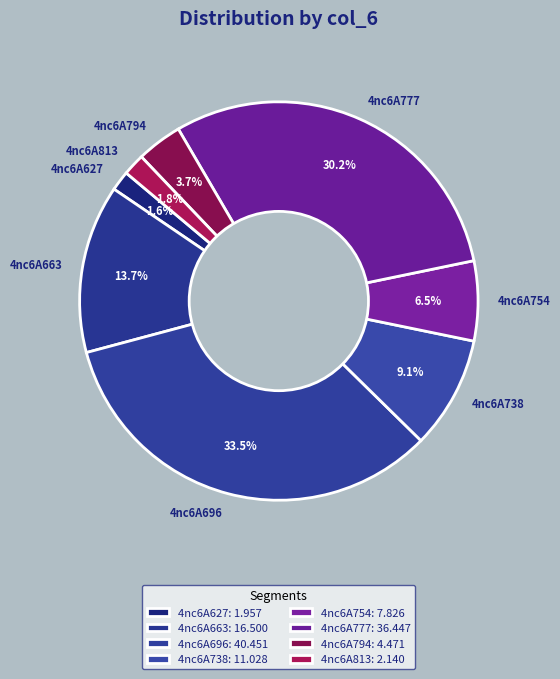

What is the largest slice in the pie chart?

4nc6A696